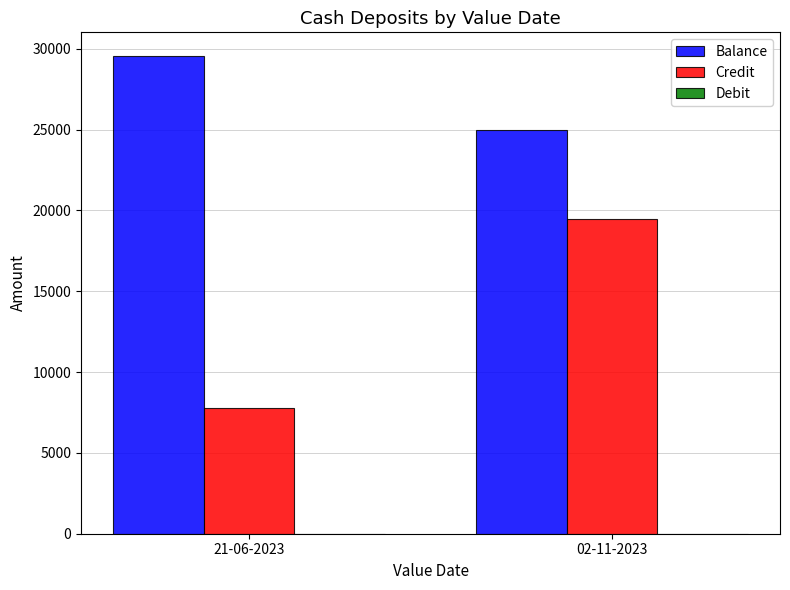

Count the Credit values in the range 7800 to 19500.

2